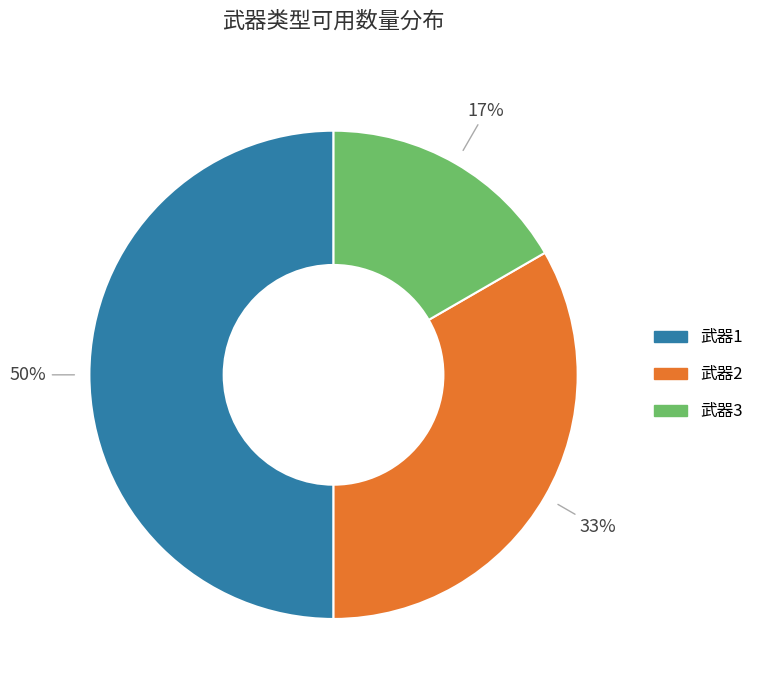

To the nearest percent, what is the combined percentage of 武器2 and 武器3?

50%